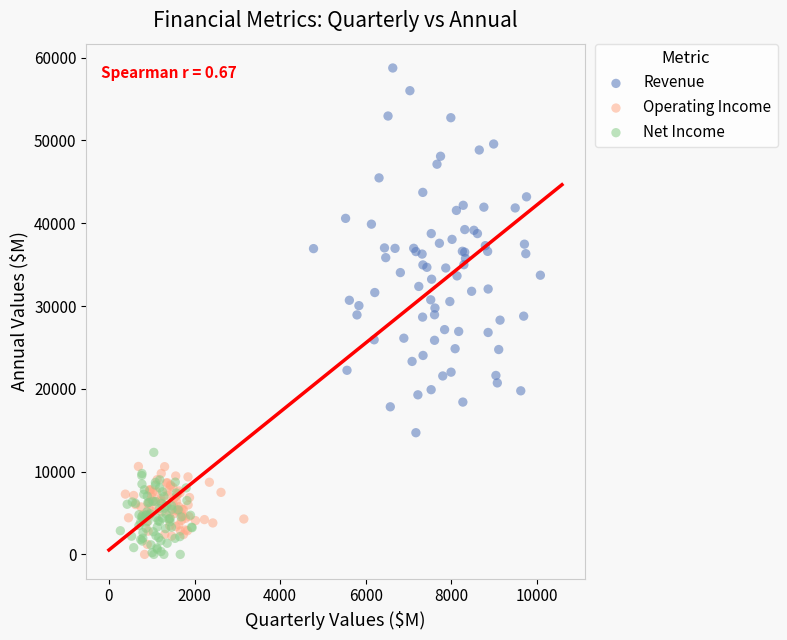

Which series has the widest spread of Y values?

Revenue